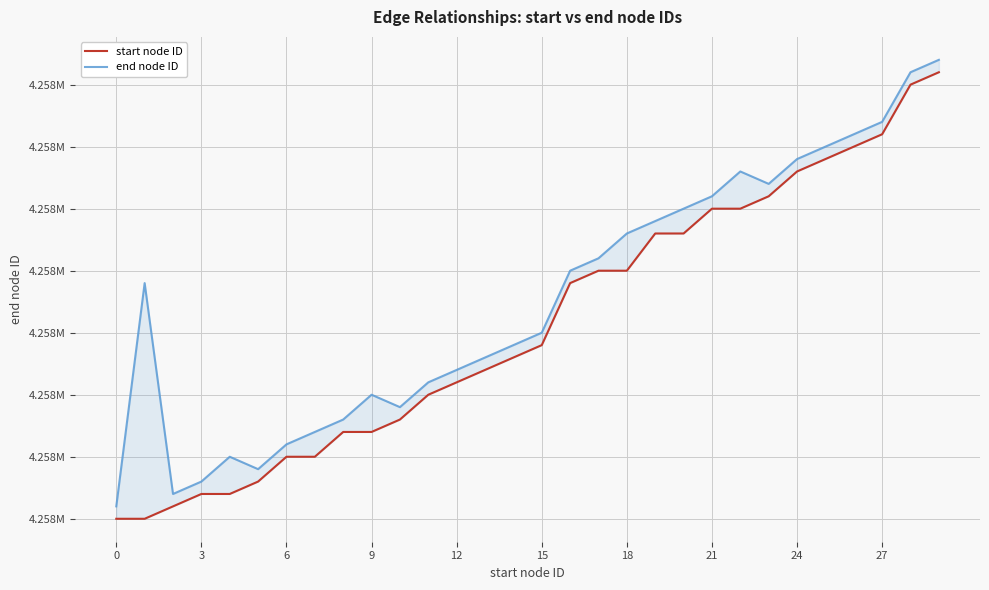

True or false: end node ID has a value of 1500088 at 27.

False